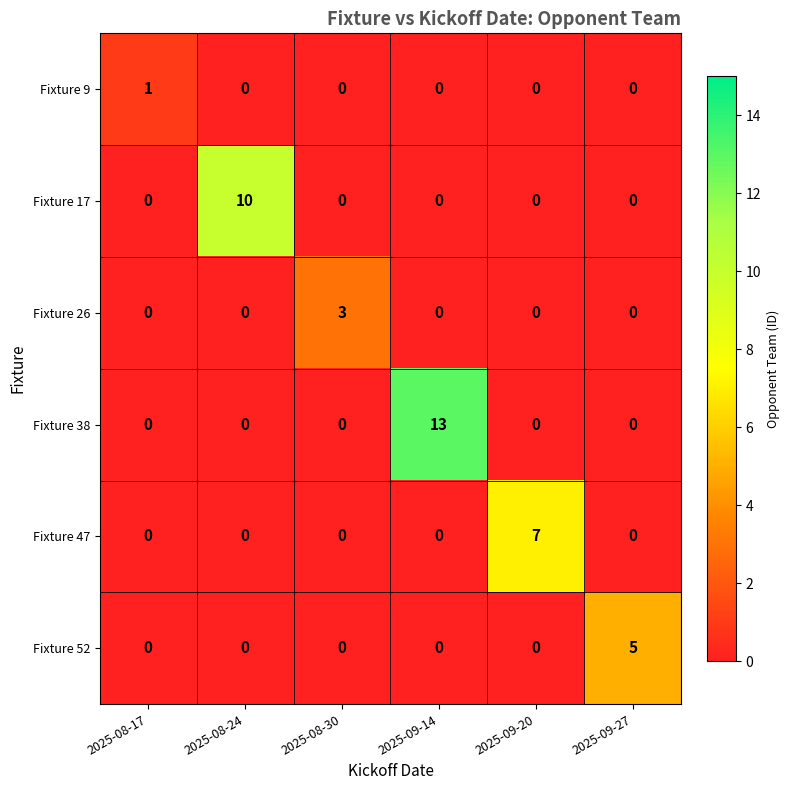

Which category has the highest value in the Fixture 17 series?

2025-08-24